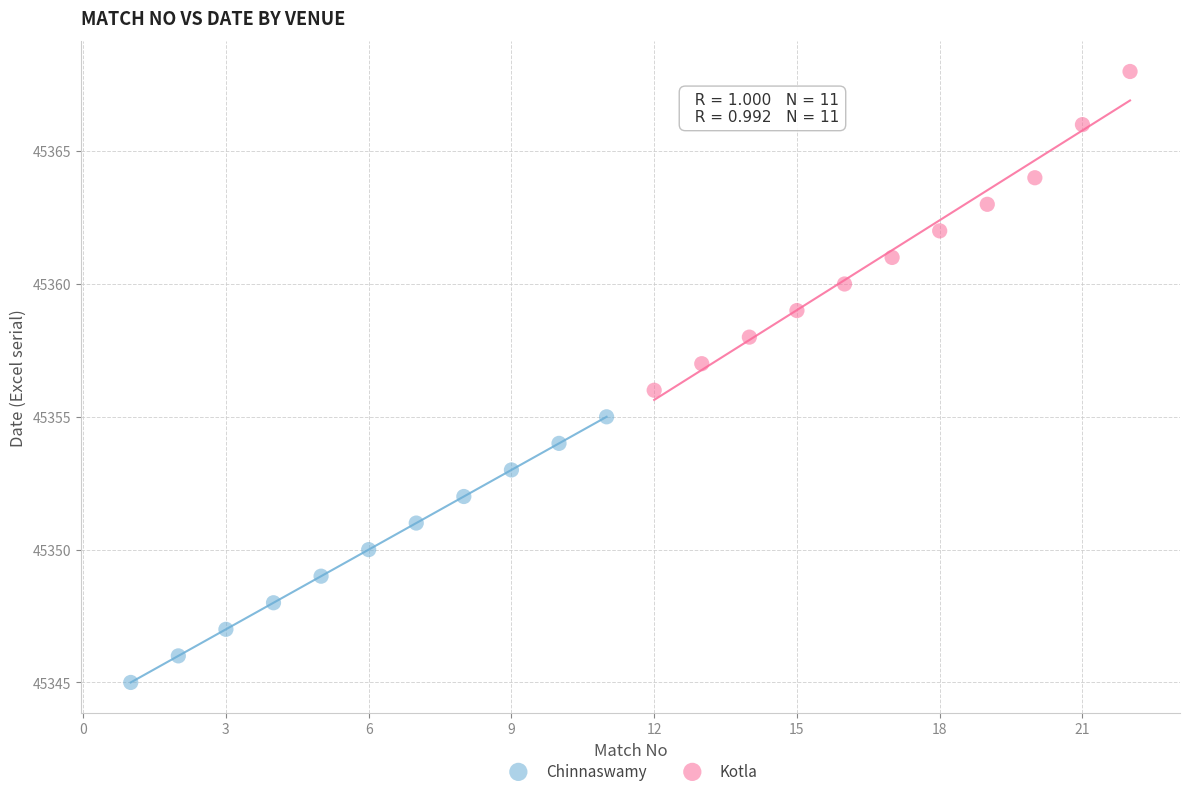

What are all the series names shown in the legend?

Chinnaswamy, Kotla